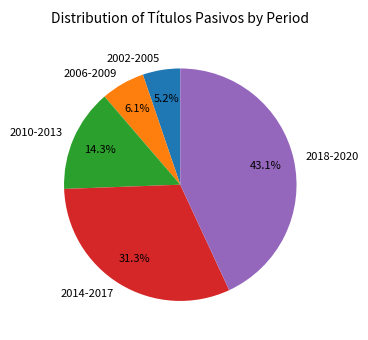

Rank the categories by value from highest to lowest.

2018-2020, 2014-2017, 2010-2013, 2006-2009, 2002-2005